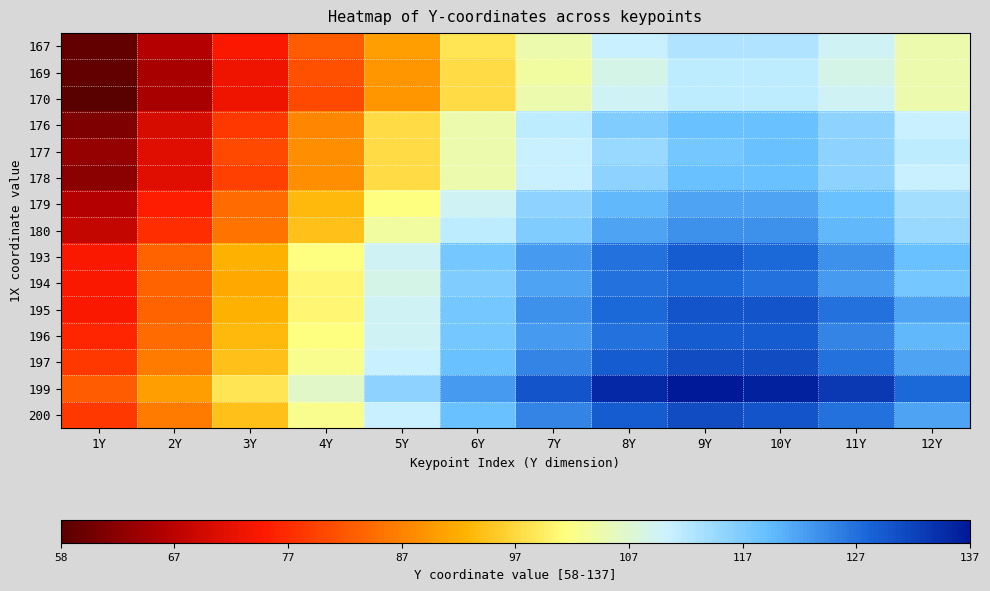

Count the number of data series in this chart.

15